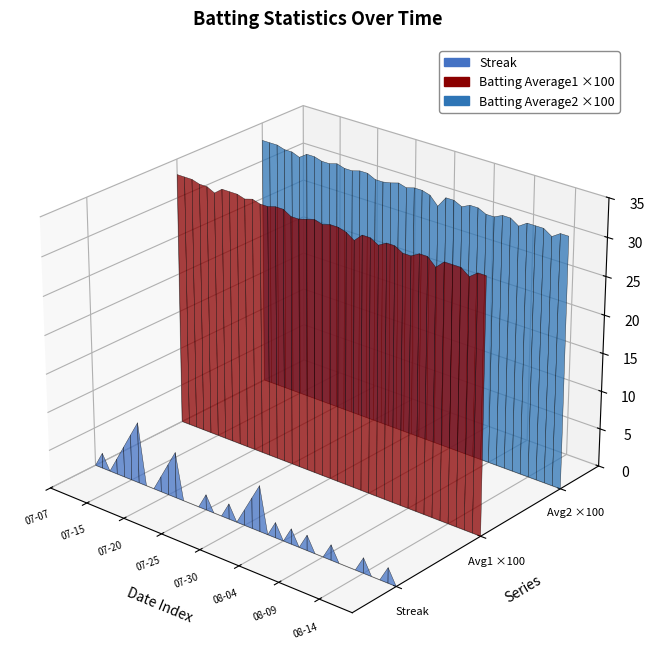

Reading left to right, transcribe all the data shown in this chart.

Streak: 0.0	2.0	0.0	2.0	4.0	6.0	8.0	0.0	0.0	2.0	4.0	6.0	0.0	0.0	0.0	2.0	0.0	0.0	2.0	0.0	2.0	4.0	6.0	0.0	2.0	0.0	2.0	0.0	2.0	0.0	0.0	2.0	0.0	0.0	0.0	2.0	0.0	0.0	2.0	0.0
Batting Average1: 0.3	0.3	0.3	0.3	0.3	0.3	0.3	0.3	0.3	0.3	0.3	0.3	0.3	0.3	0.3	0.3	0.3	0.3	0.3	0.3	0.3	0.3	0.3	0.3	0.3	0.3	0.3	0.3	0.3	0.3	0.3	0.3	0.3	0.3	0.3	0.3	0.3	0.3	0.3	0.3
Batting Average2: 0.3	0.3	0.3	0.3	0.3	0.3	0.3	0.3	0.3	0.3	0.3	0.3	0.3	0.3	0.3	0.3	0.3	0.3	0.3	0.3	0.3	0.3	0.3	0.3	0.3	0.3	0.3	0.3	0.3	0.3	0.3	0.3	0.3	0.3	0.3	0.3	0.3	0.3	0.3	0.3